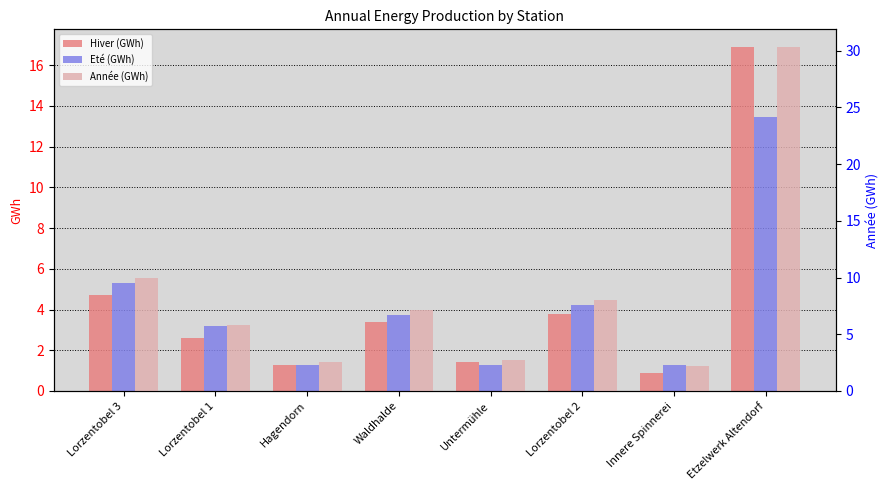

What is the minimum value for Eté (GWh)?

1.3